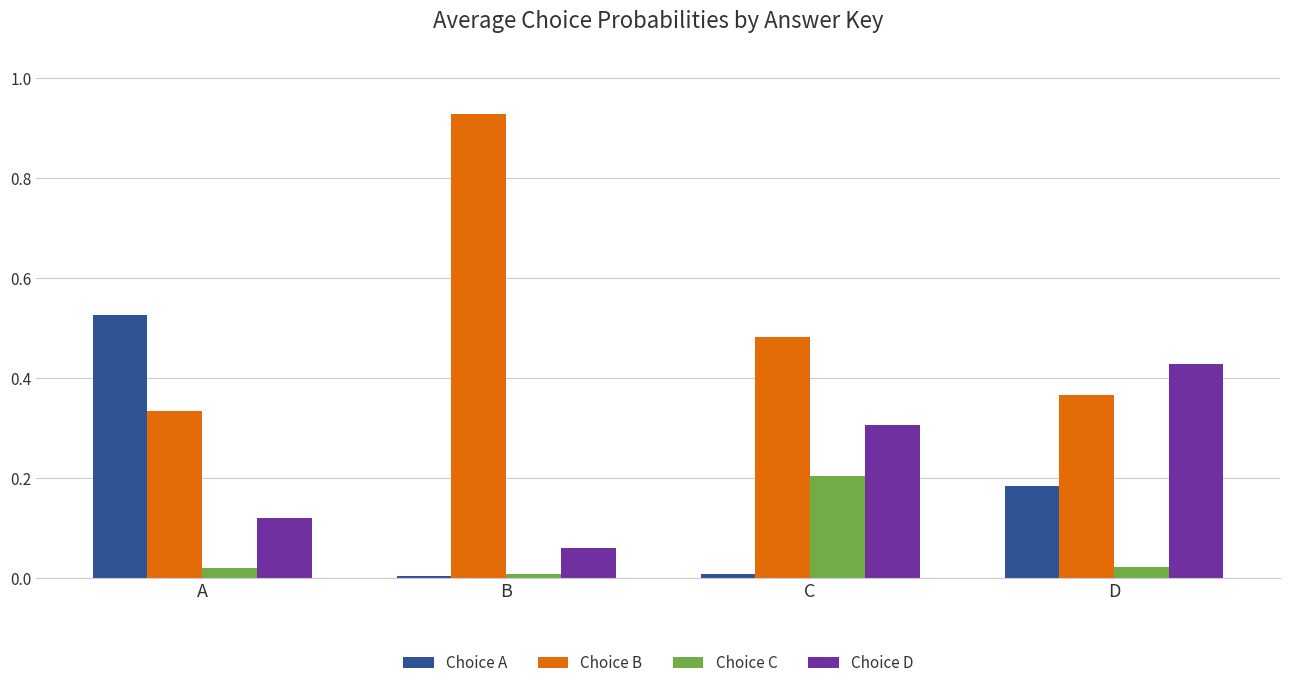

Which label corresponds to the largest value in the chart?

B